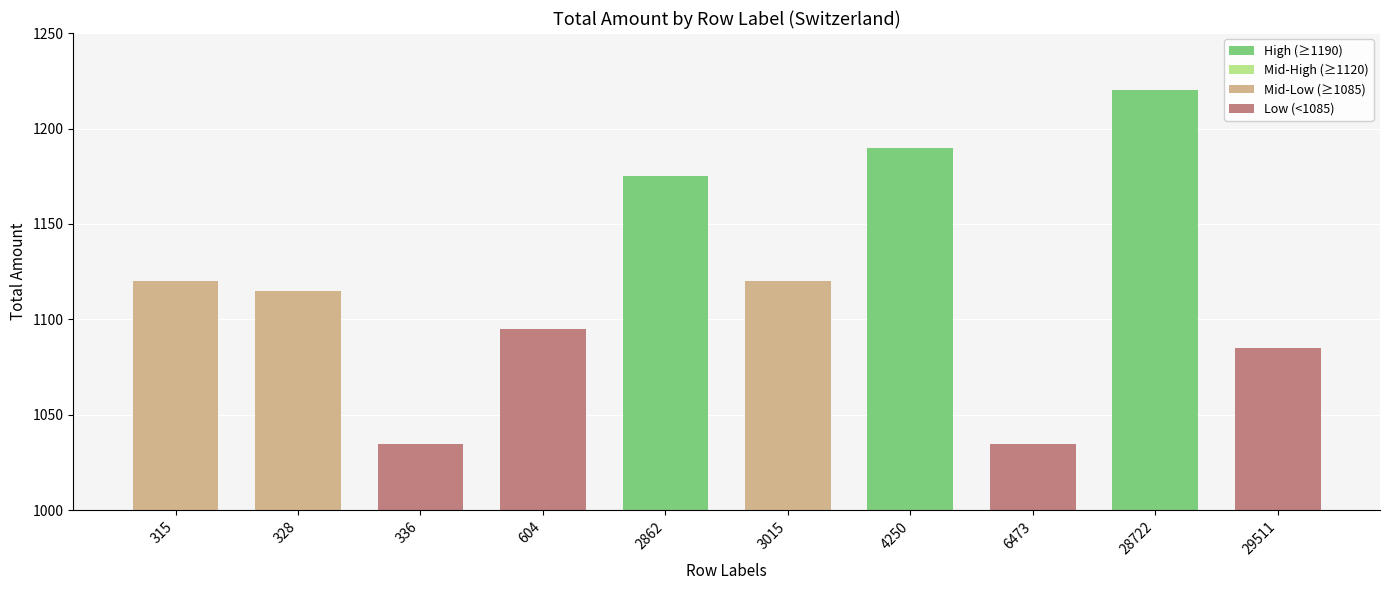

The chart shows a value of 1115 at 328. True or false?

True